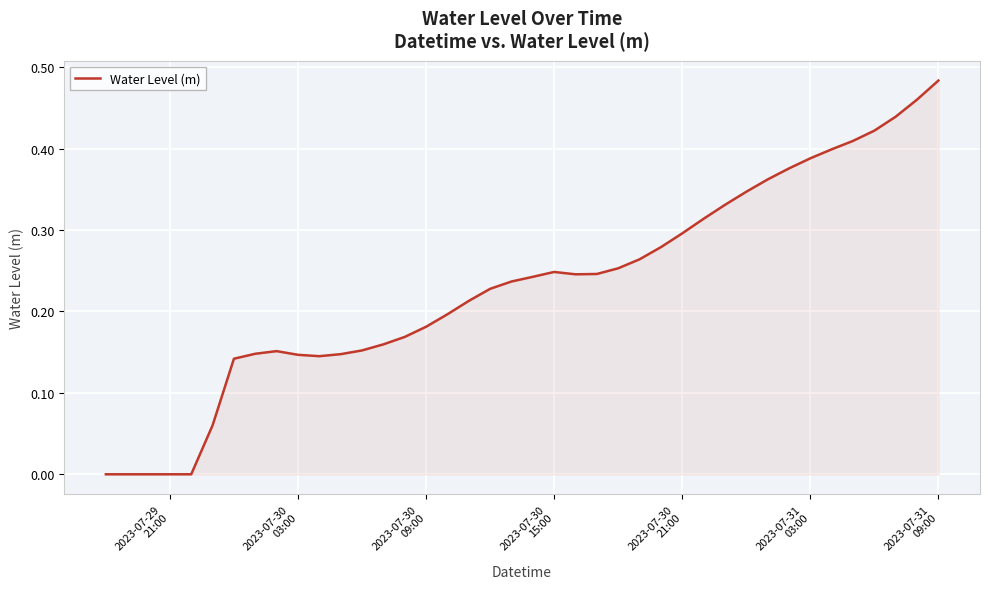

How many lines are shown in the chart?

1